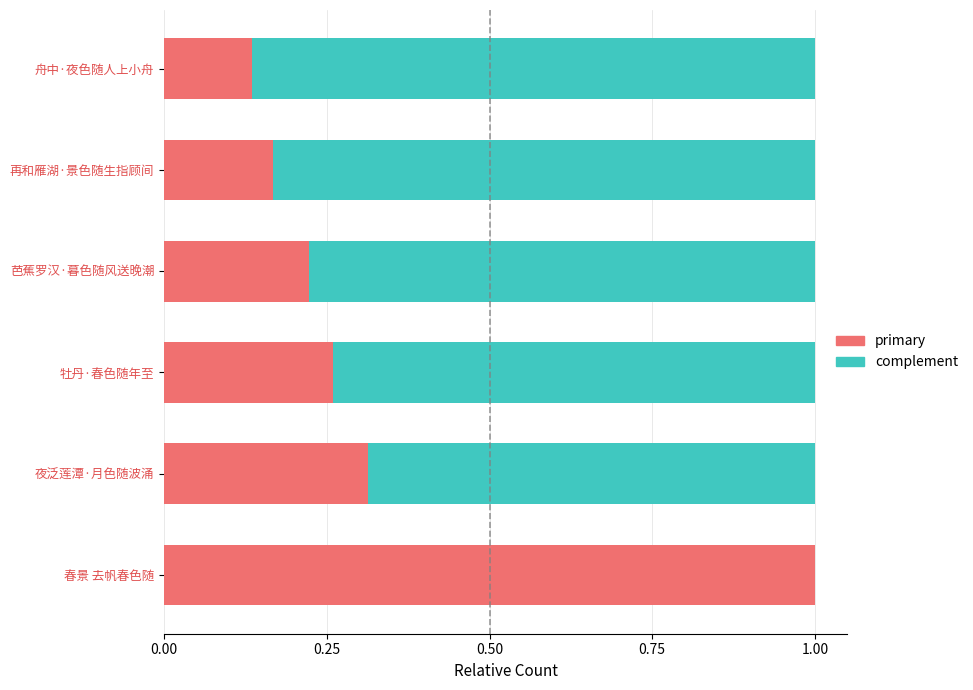

What is the total value across all series at 舟中·夜色随人上小舟?

1.0